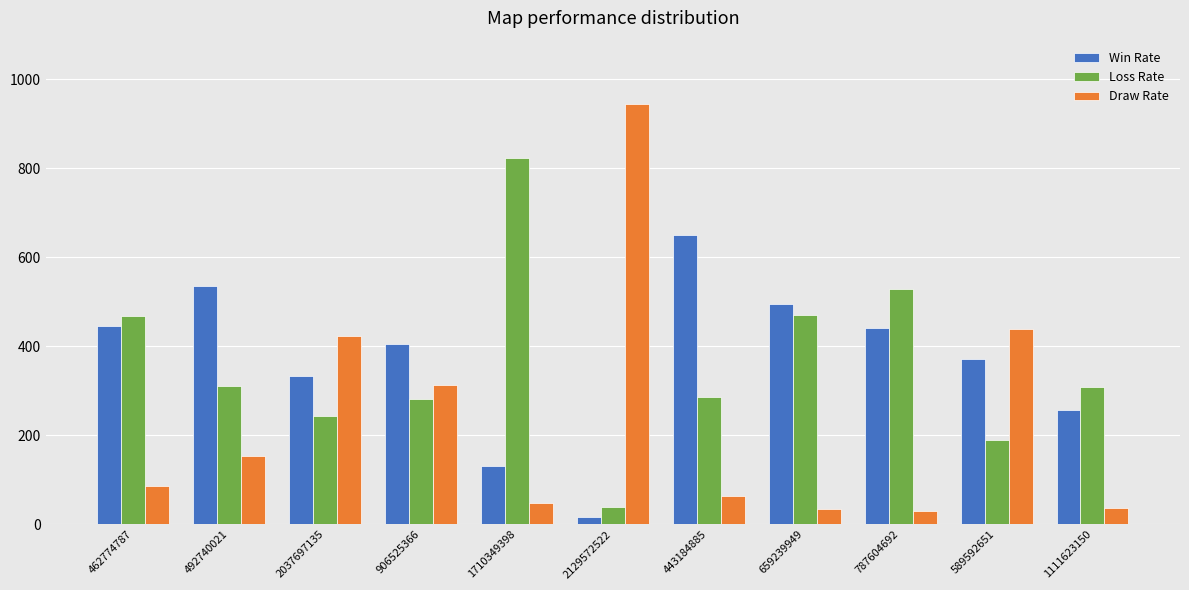

True or false: Draw Rate has a value of 63 at 443184885.

True